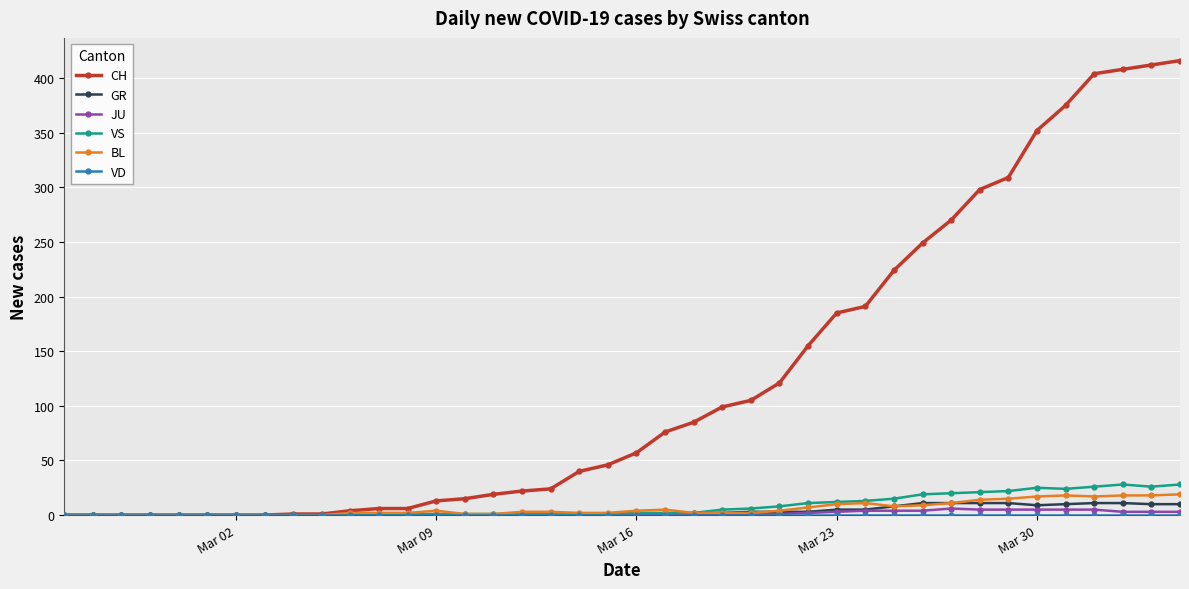

Which series has the widest spread of values?

CH